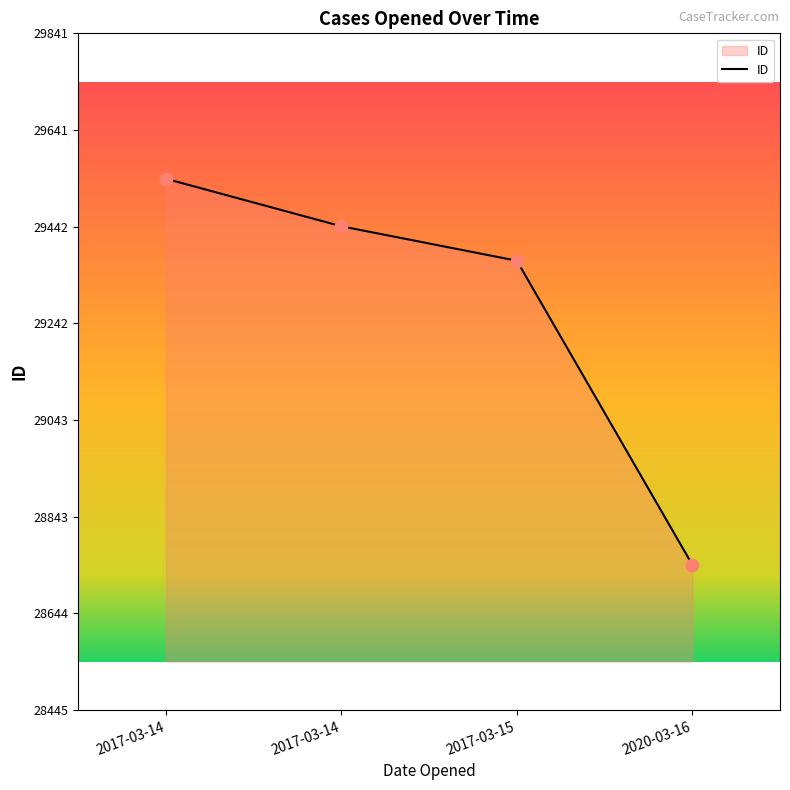

Between 2017-03-14 and 2017-03-14, which is larger?

2017-03-14